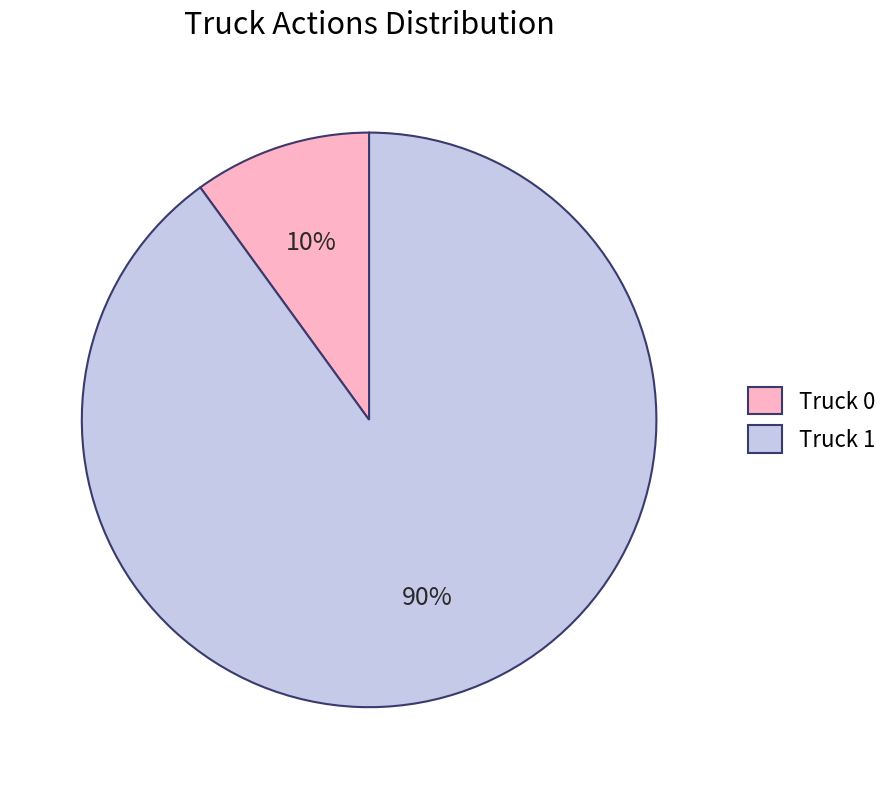

Which slice is the largest?

Truck 1